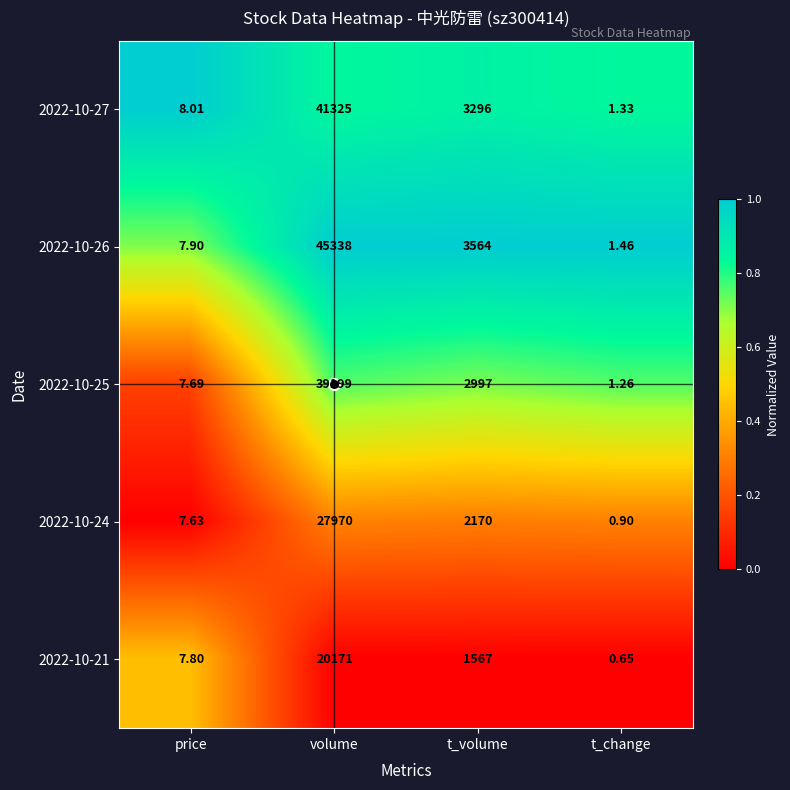

Which series has the largest range (max minus min)?

2022-10-26